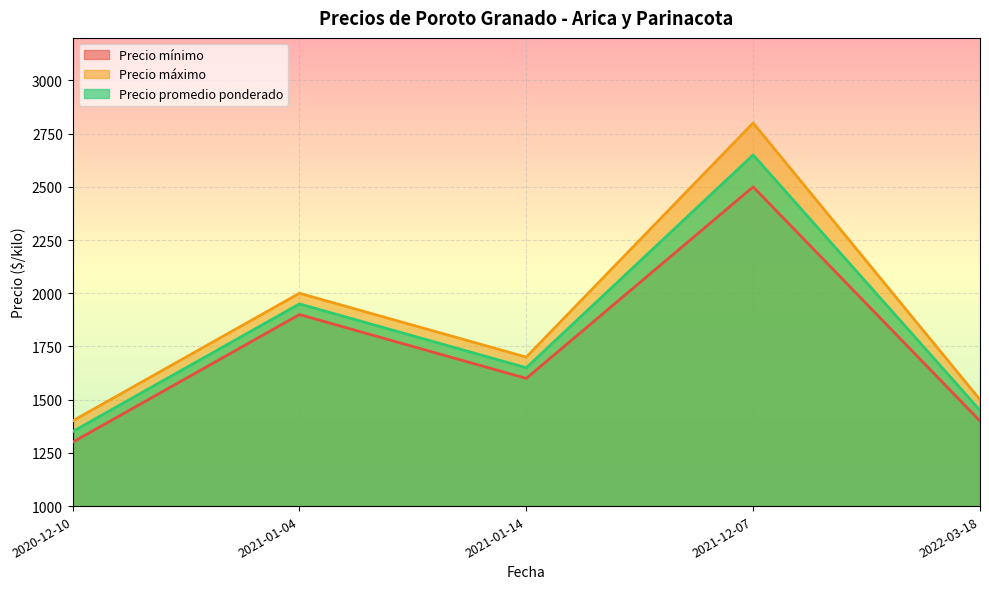

True or false: Precio máximo has a value of 2000 at 2021-01-04.

True